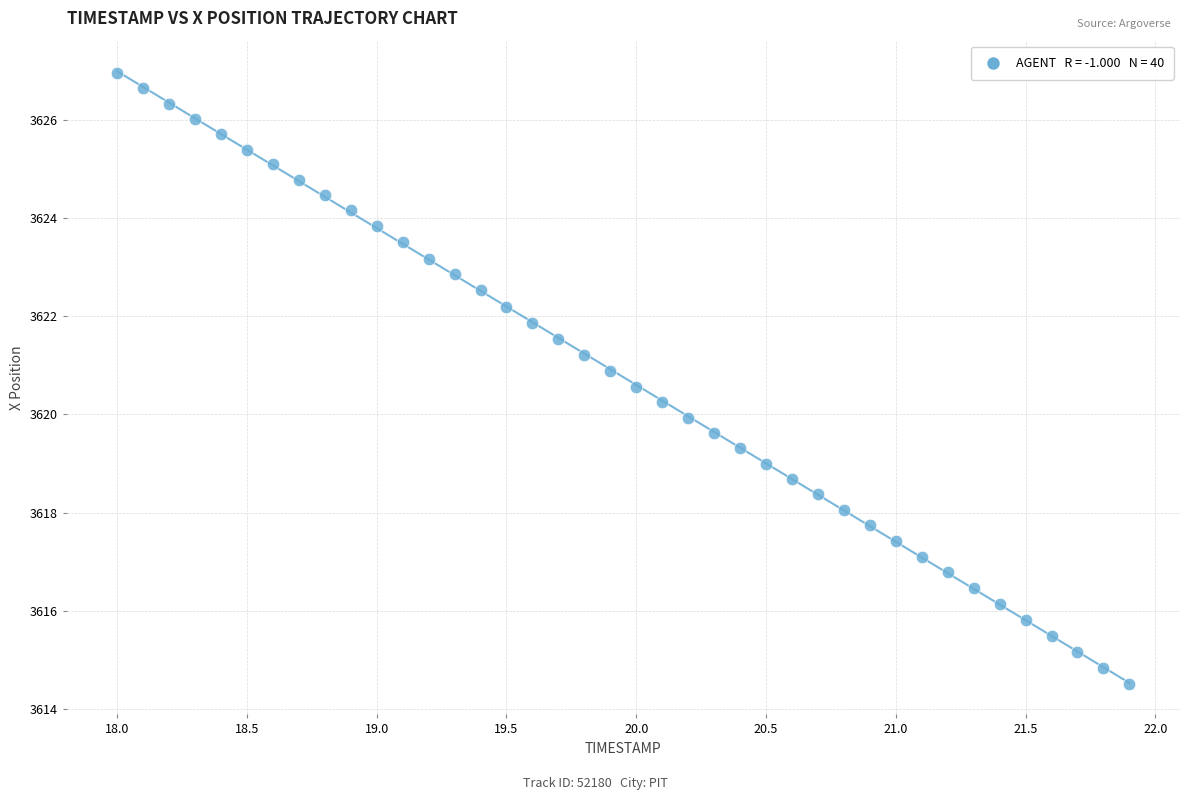

What is the range of Y values (max minus min)?

12.5